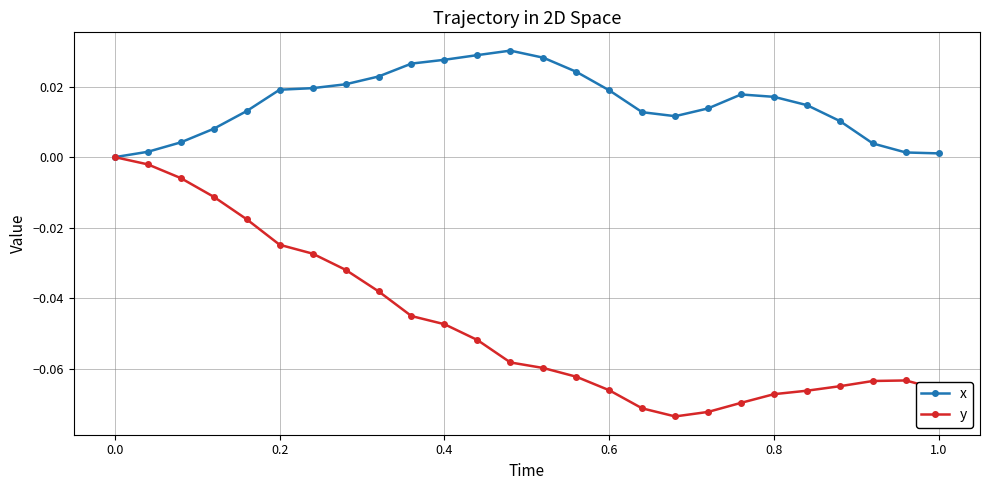

Which series has the largest total across all categories?

x